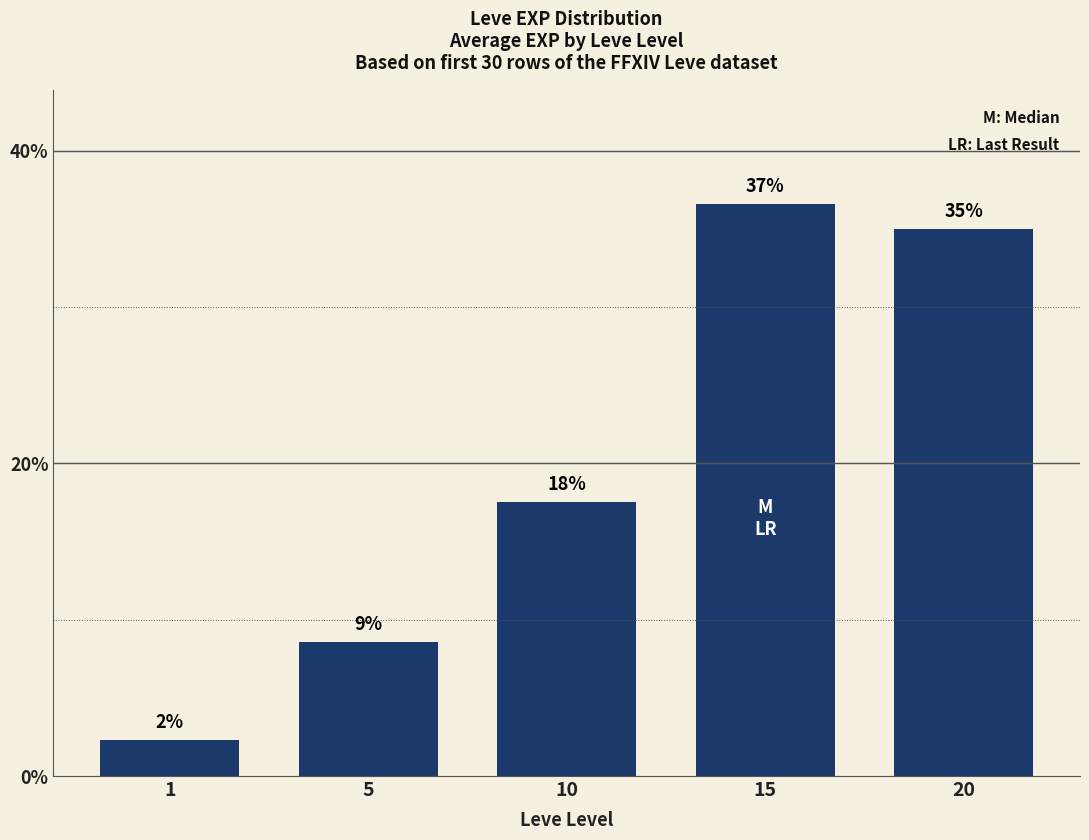

Are the bars horizontal?

No